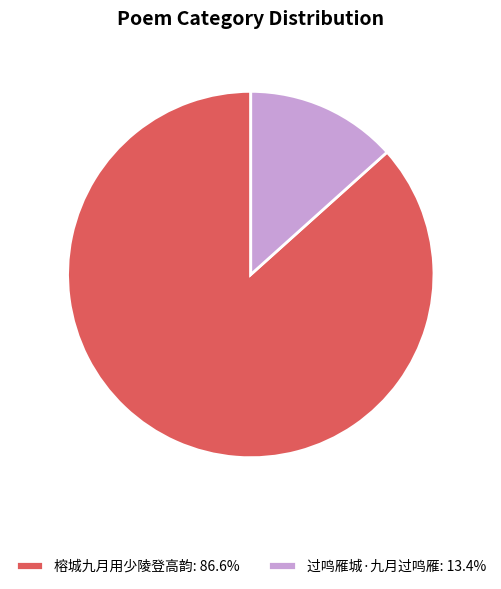

Do 榕城九月用少陵登高韵: 86.6% and 过鸣雁城·九月过鸣雁: 13.4% together represent more than half of the pie?

Yes